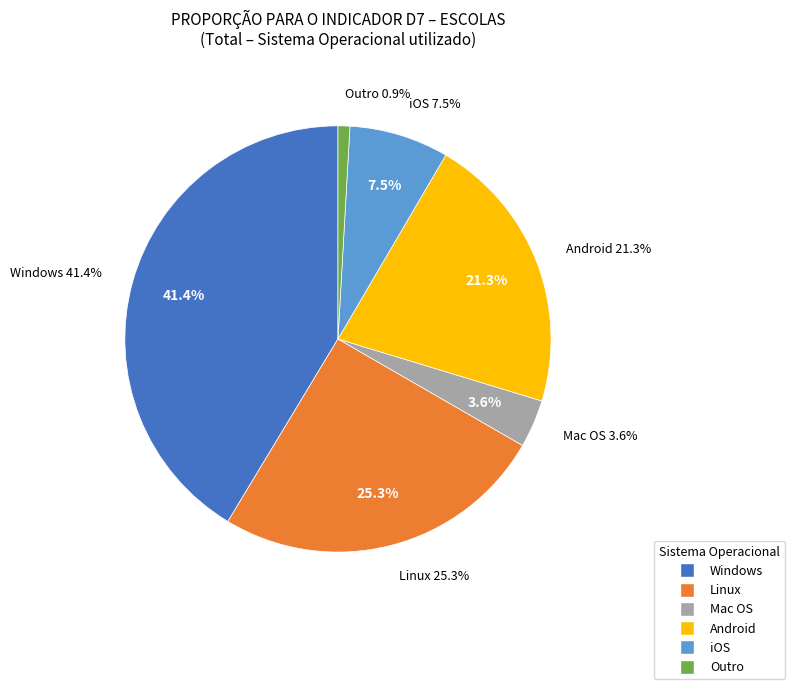

Rank the categories by value from highest to lowest.

Windows, Linux, Android, iOS, Mac OS, Outro